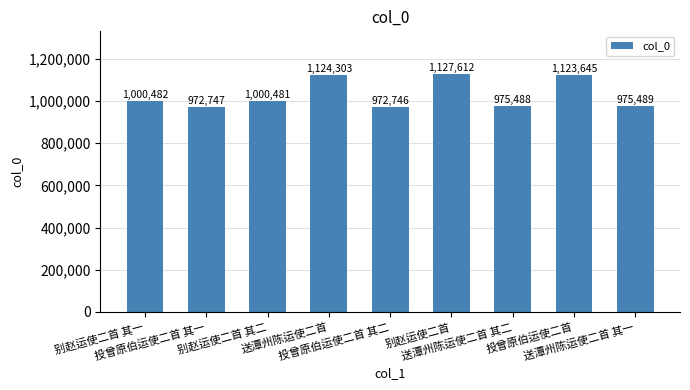

What is the difference between the values at 投曾原伯运使二首 其二 and 送潭州陈运使二首?

151557